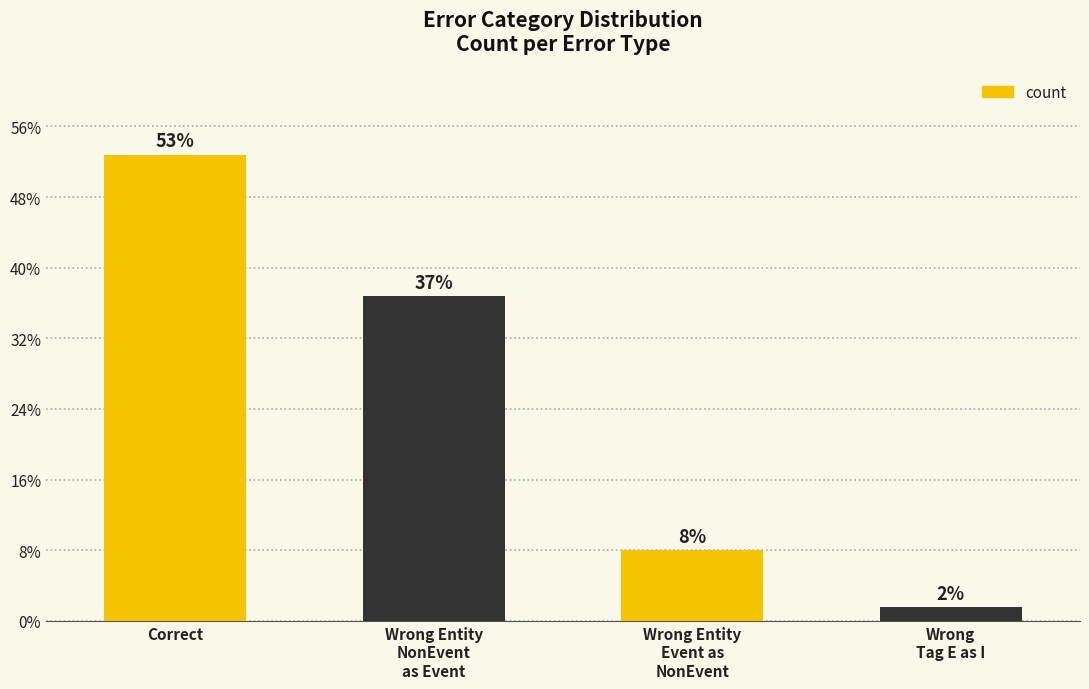

At which category does the chart reach its minimum across all series?

Wrong
Tag E as I